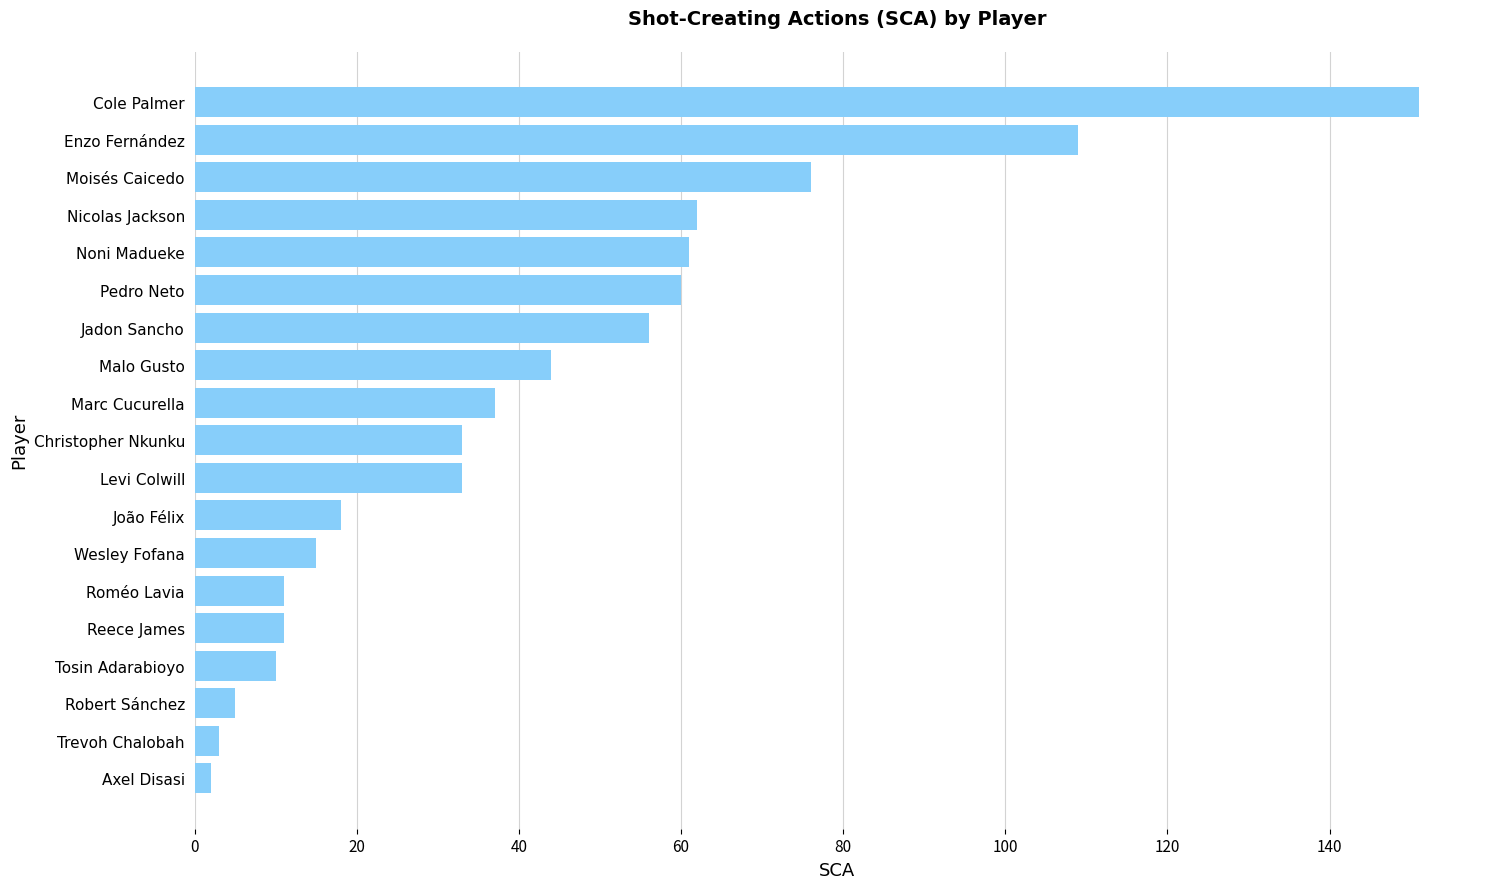

What is the sum of all values?

797